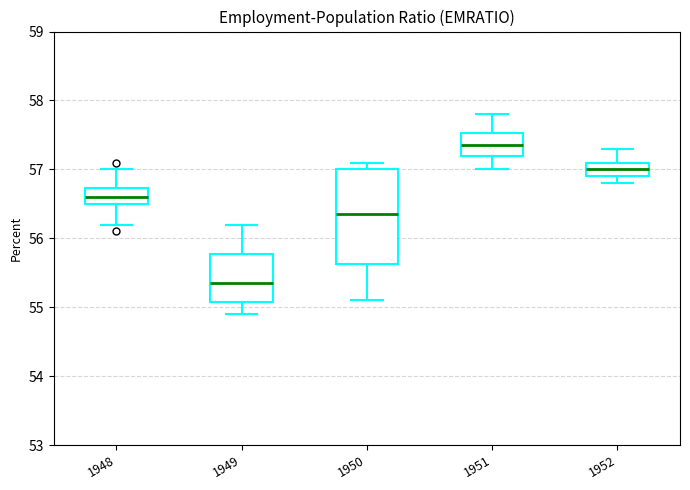

Which box has the highest median line?

1951